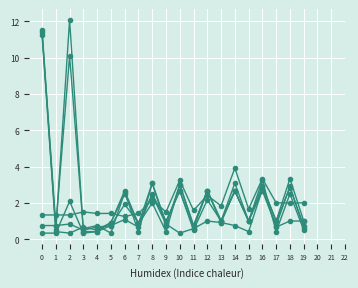

Count the number of categories in the chart.

20